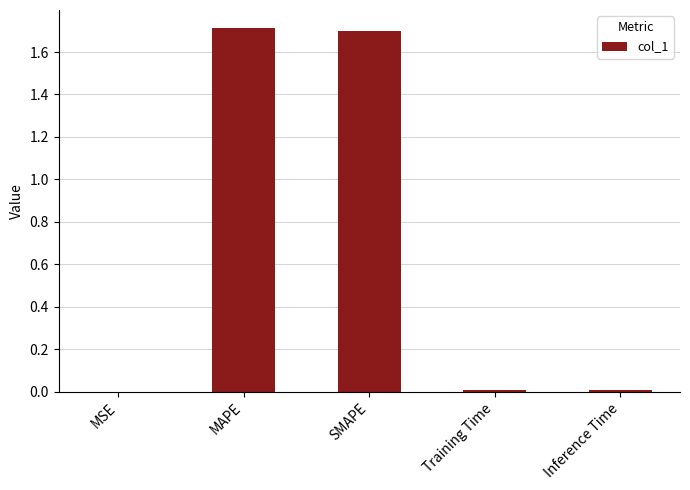

What is the greatest value displayed?

1.7